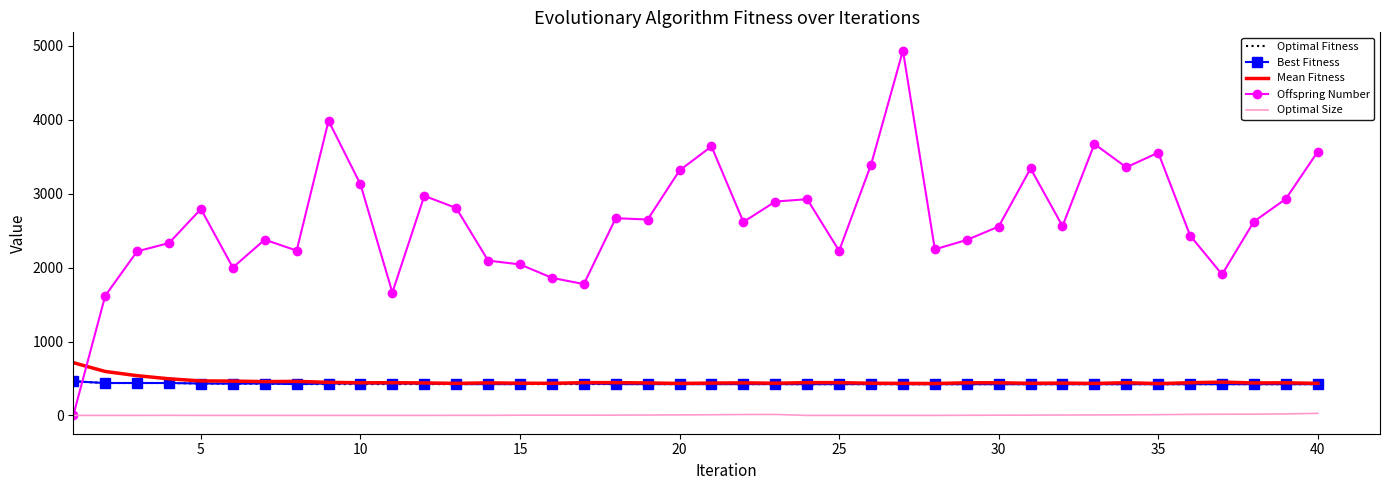

Which series has the largest total across all categories?

Offspring Number